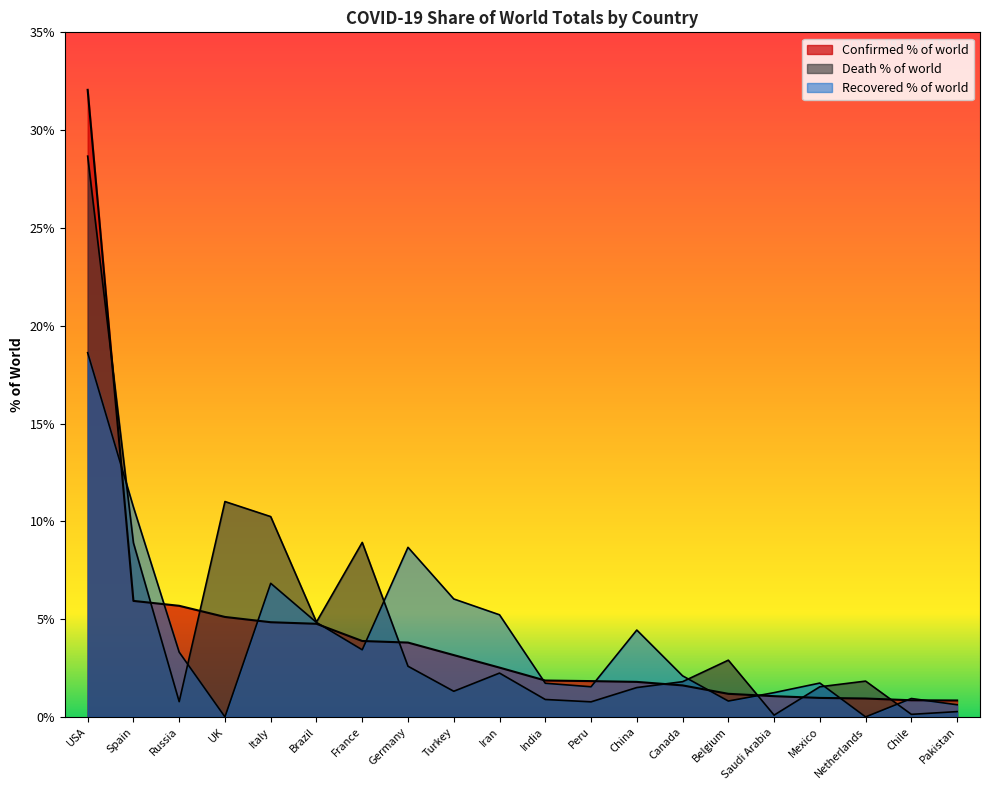

Reading left to right, what are all the values shown in this chart?

Confirmed % of world: 32.1	5.9	5.7	5.1	4.8	4.8	3.9	3.8	3.2	2.5	1.9	1.8	1.8	1.6	1.2	1.1	1.0	0.9	0.8	0.8
Death % of world: 28.7	8.9	0.8	11.0	10.2	4.8	8.9	2.6	1.3	2.2	0.9	0.8	1.5	1.8	2.9	0.1	1.5	1.8	0.1	0.3
Recovered % of world: 18.6	10.7	3.3	0.0	6.8	4.8	3.4	8.7	6.0	5.2	1.7	1.5	4.4	2.1	0.8	1.2	1.7	0.0	0.9	0.6